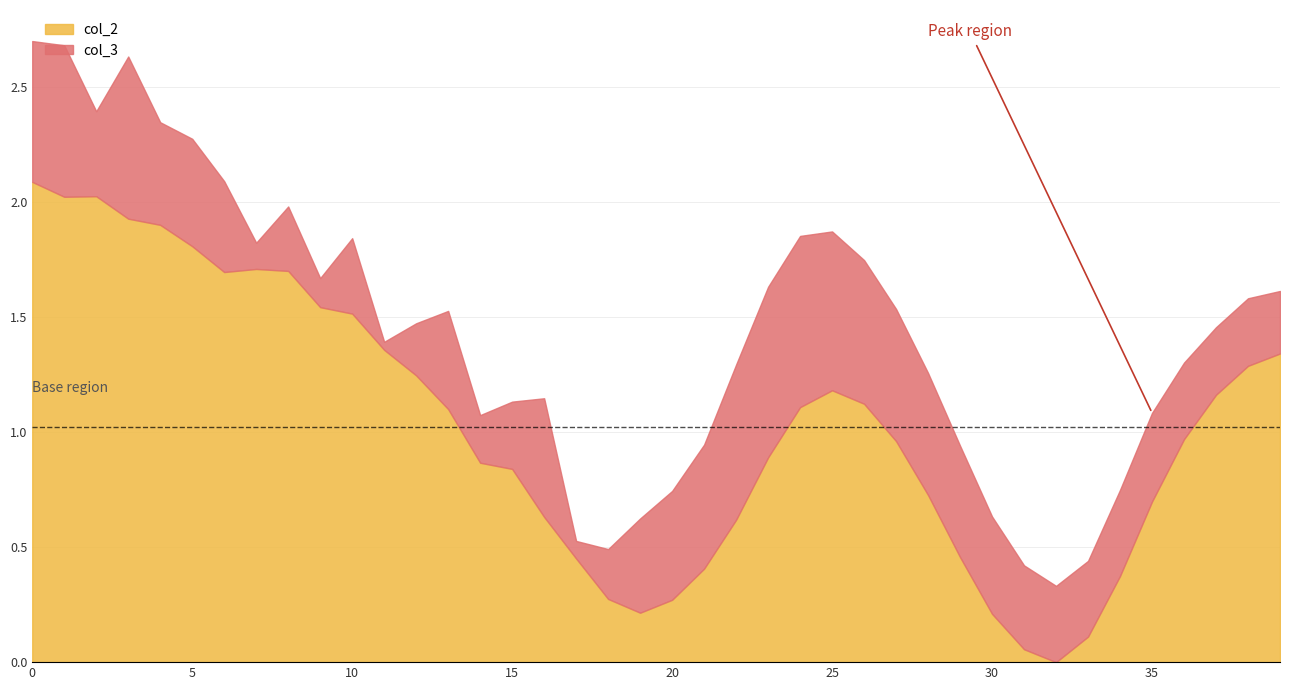

The value of col_2 at 35 is 0.3. True or false?

False